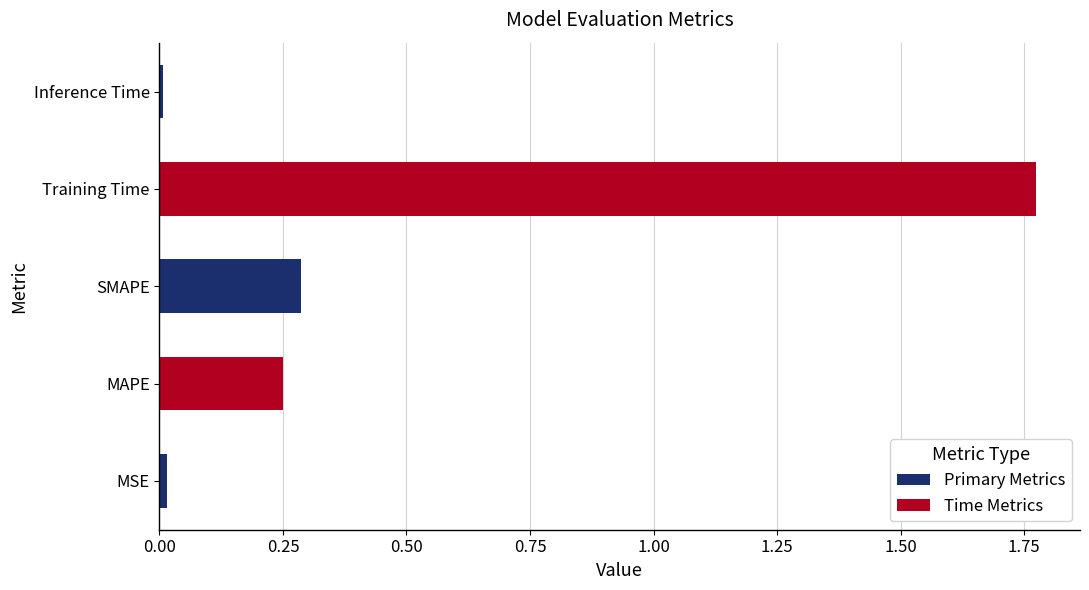

What is the change in value from SMAPE to Training Time?

+1.5